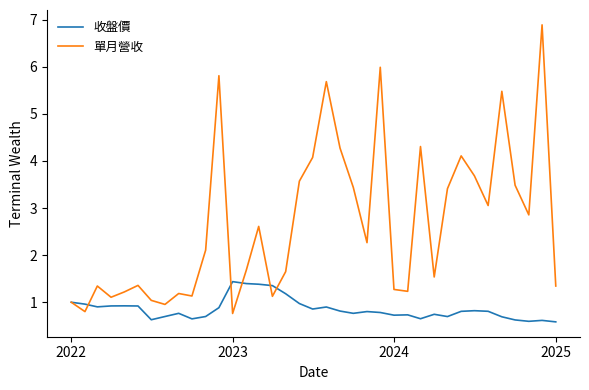

What is the minimum value for 收盤價?

0.6